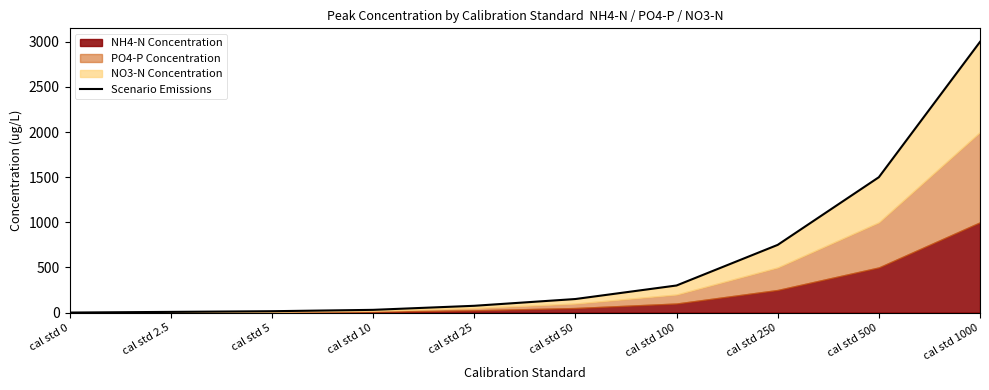

How many values are below 150?

5